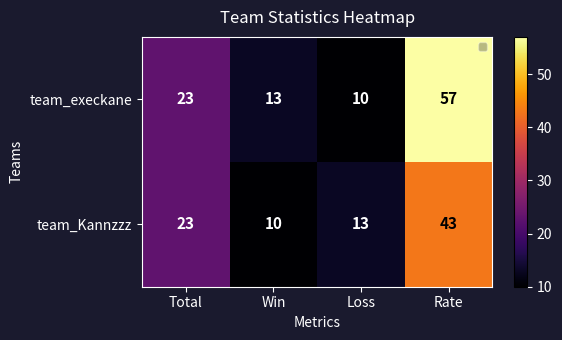

Reading left to right, extract all data points from this chart.

team_execkane: 23	13	10	57
team_Kannzzz: 23	10	13	43